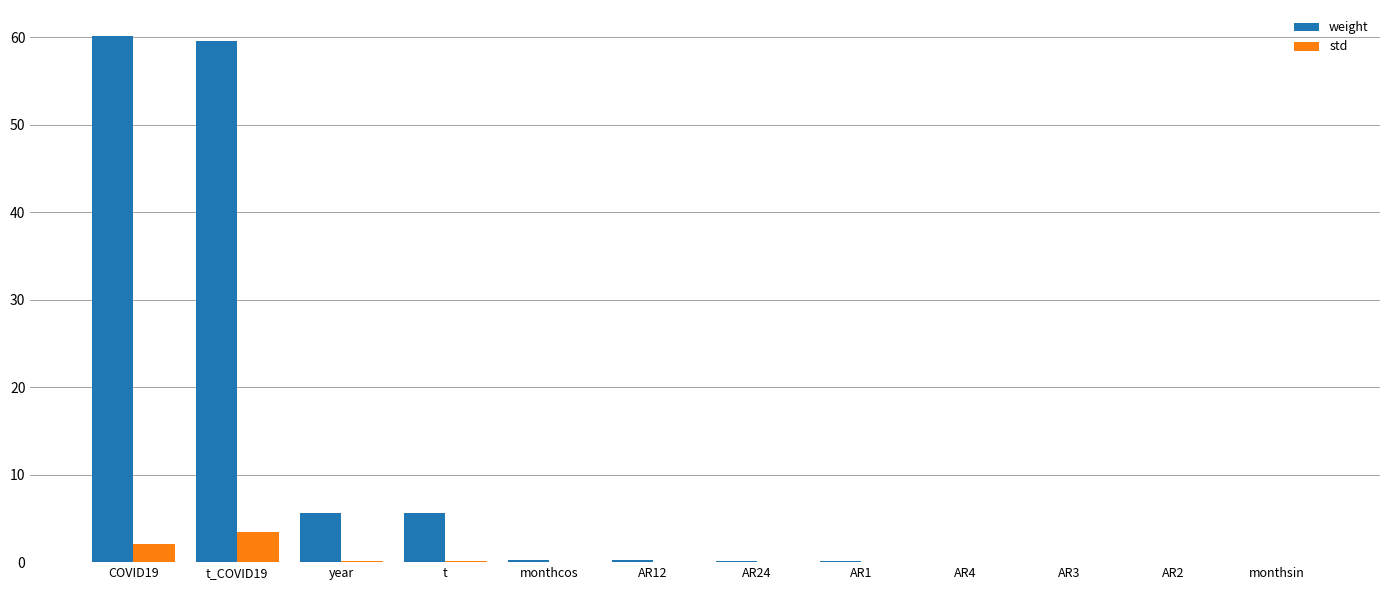

Which series changed the most between COVID19 and monthsin?

weight